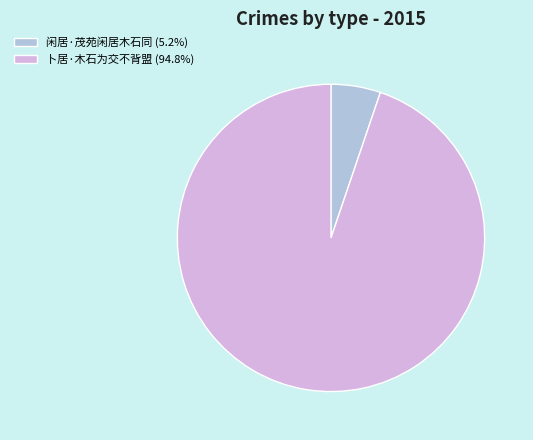

Combined, do 闲居·茂苑闲居木石同 (5.2%) and 卜居·木石为交不背盟 (94.8%) account for over 50%?

Yes